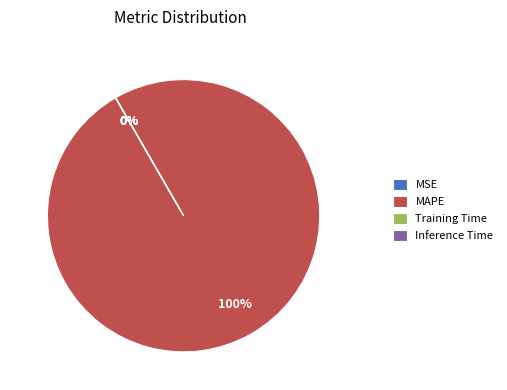

To the nearest percent, what is the difference between the largest and smallest slice percentages?

100%